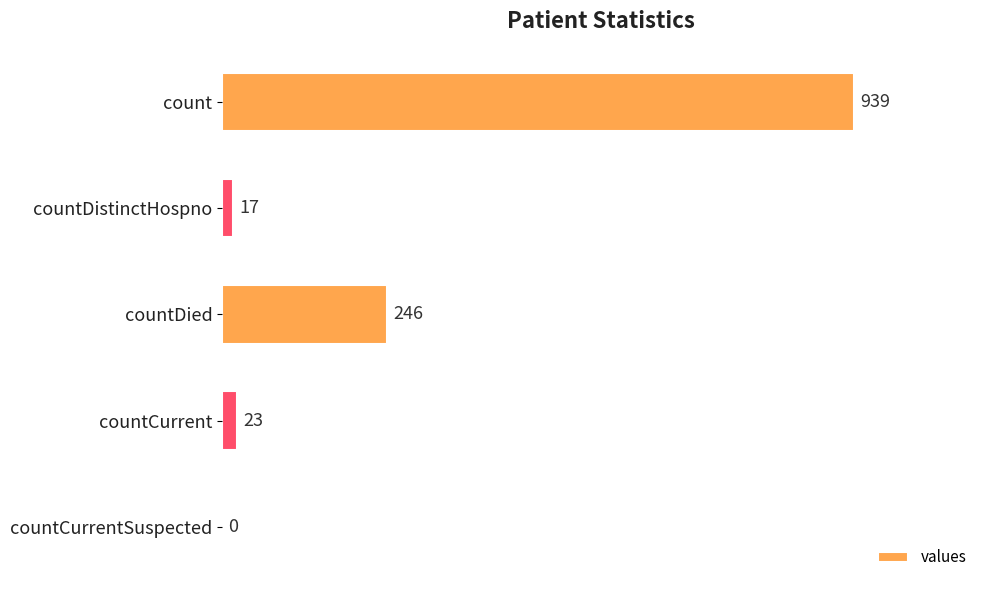

Reading bottom to top, transcribe all the data shown in this chart.

countCurrentSuspected=0	countCurrent=23	countDied=246	countDistinctHospno=17	count=939